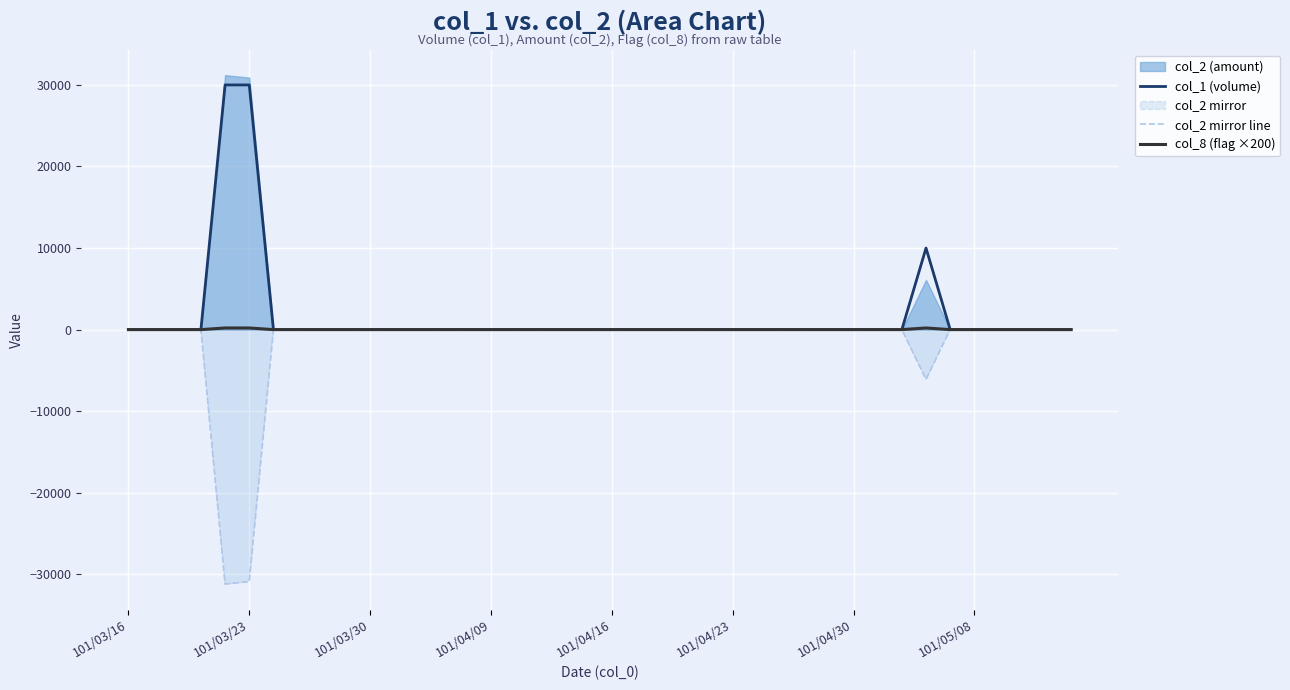

How many categories are shown in the chart?

40